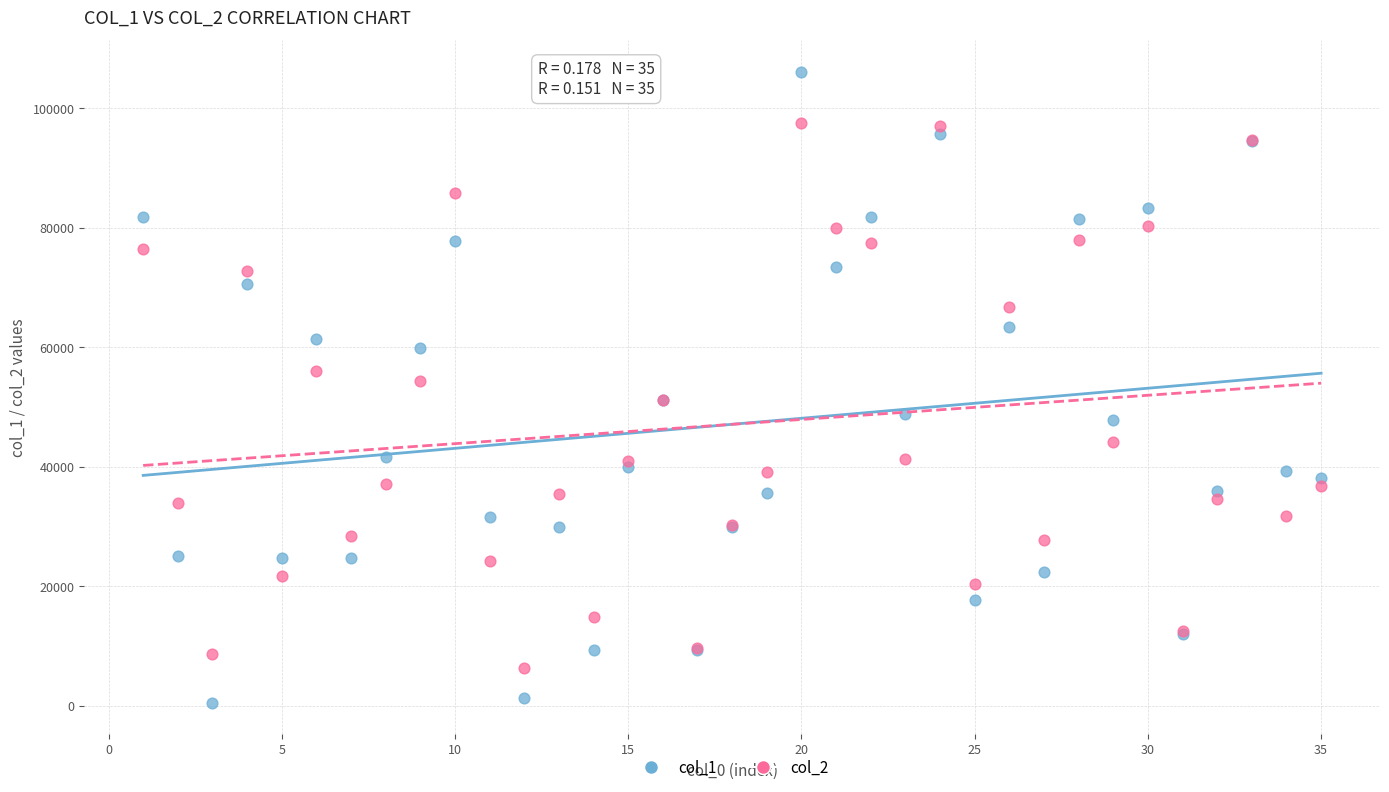

What are all the series names shown in the legend?

col_1, col_2